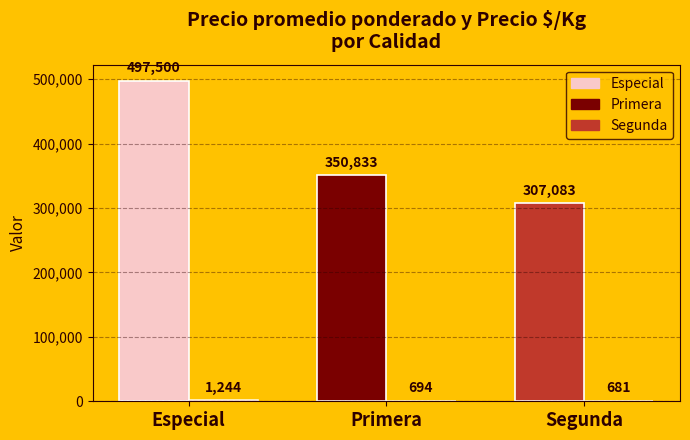

Are the bars horizontal?

No